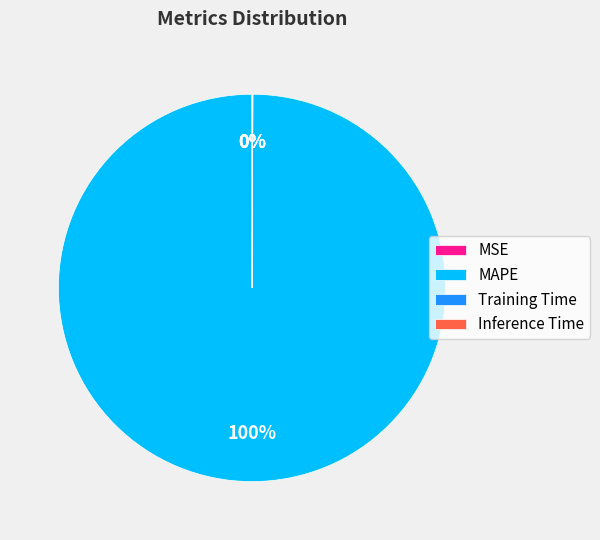

Is there any slice that represents more than half of the pie?

Yes